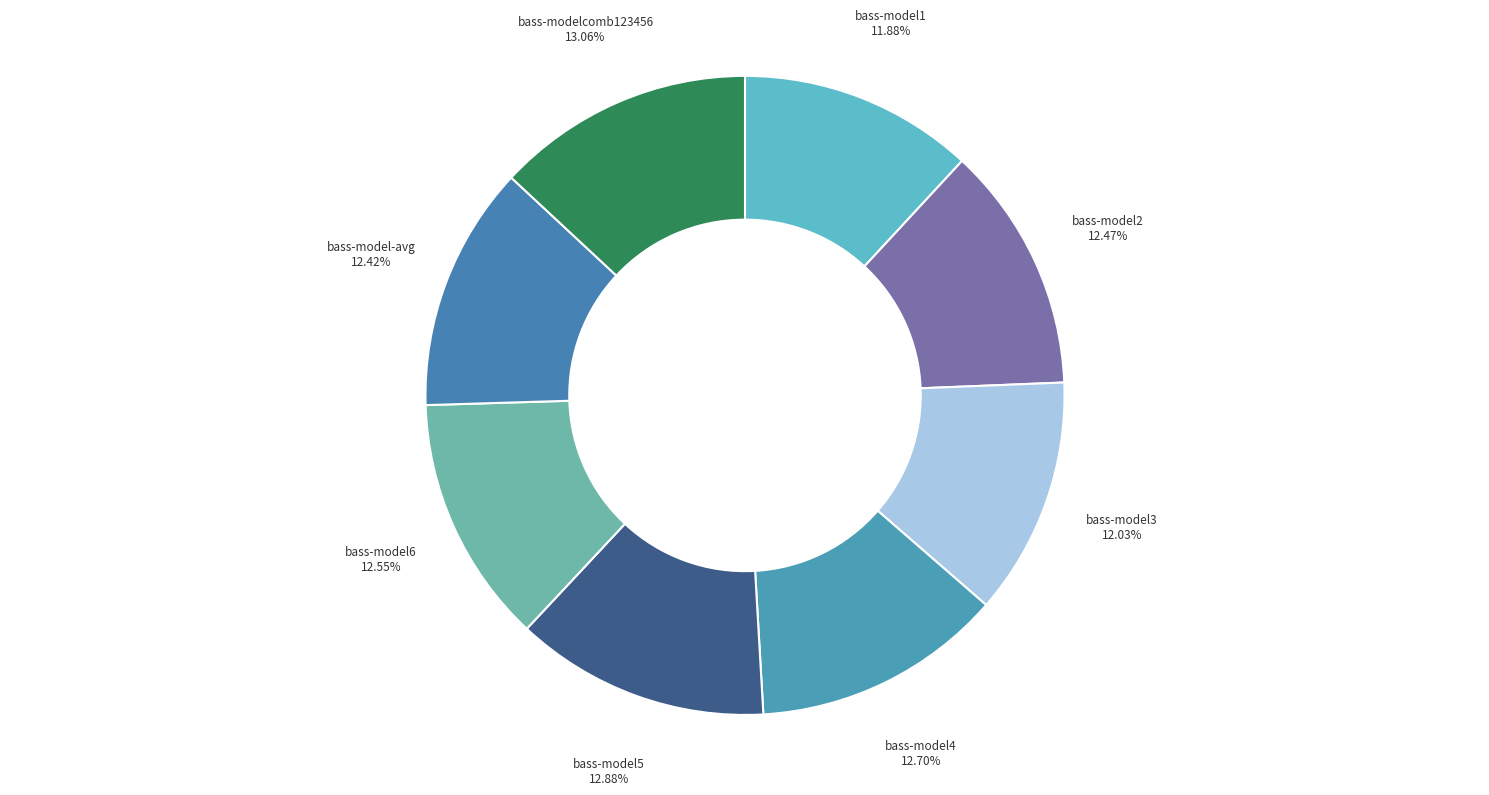

How many segments does this pie chart have?

8